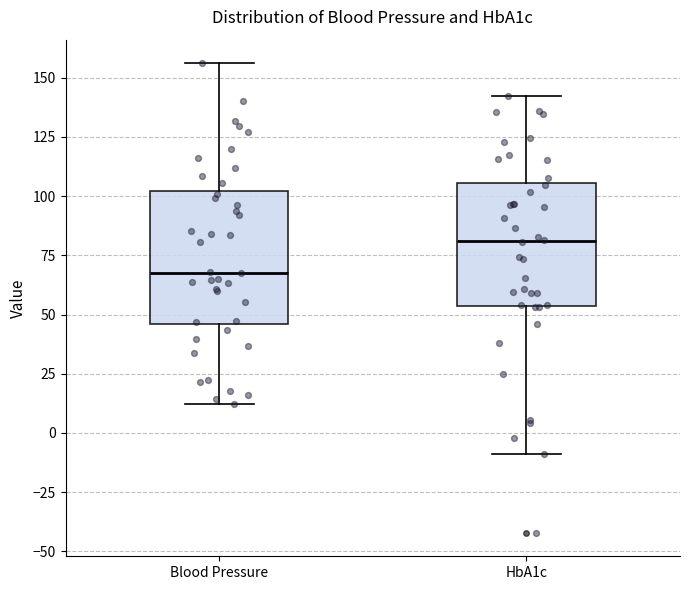

Reading left to right, read every box against the y-axis: the position of its median line, the range the box covers, and the ends of its whiskers. The values are not printed on the chart, so give them approximately, as read against the axis.

Blood Pressure: median 70, box 45 to 100, whiskers 10 to 155
HbA1c: median 80, box 55 to 105, whiskers -10 to 140